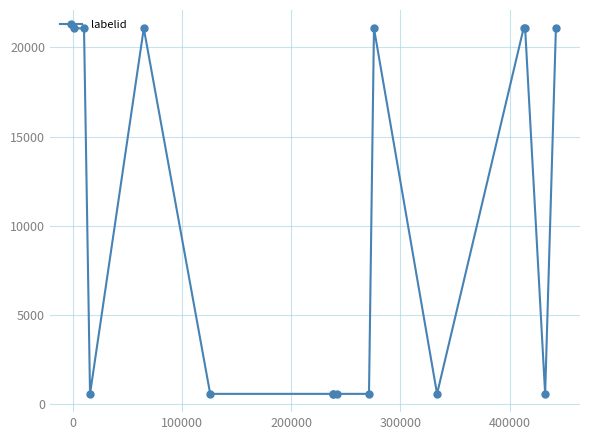

Is this an area chart (filled region under the line)?

No